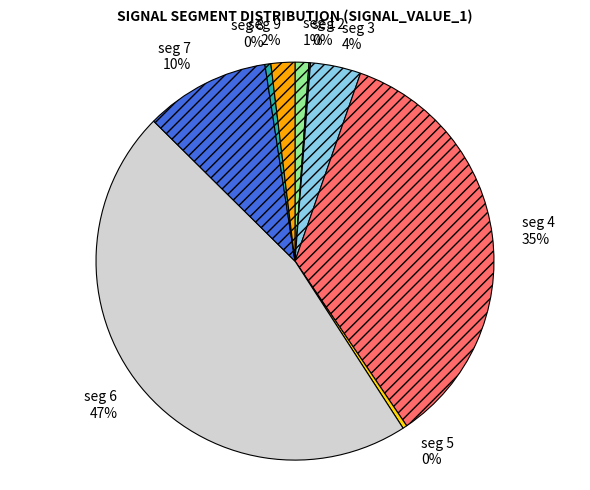

Is there any slice that represents more than half of the pie?

No